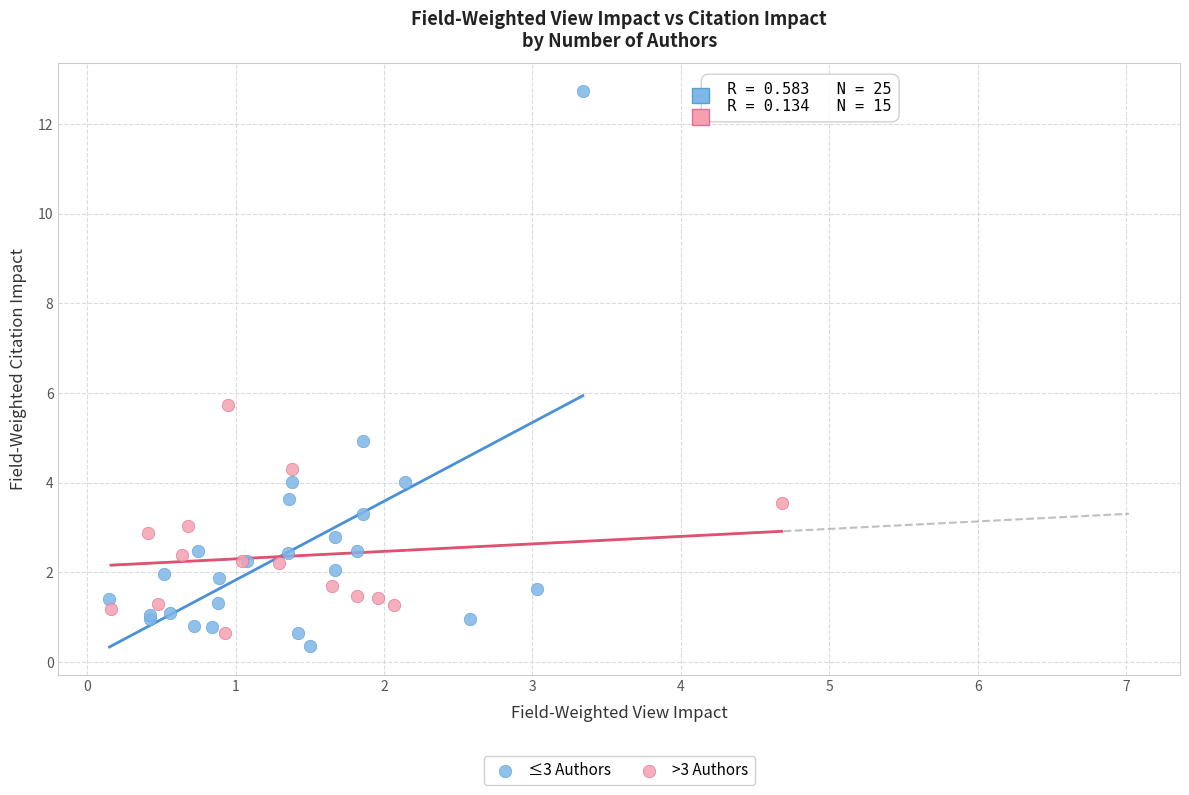

Which series contains the highest Y value?

≤3 Authors